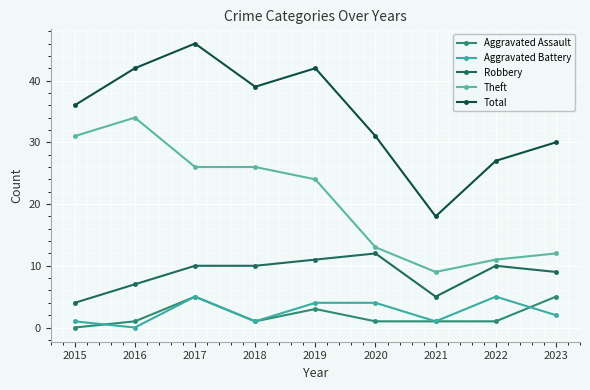

Is the value of Theft at 2020 greater than the value of Aggravated Battery at 2016?

Yes